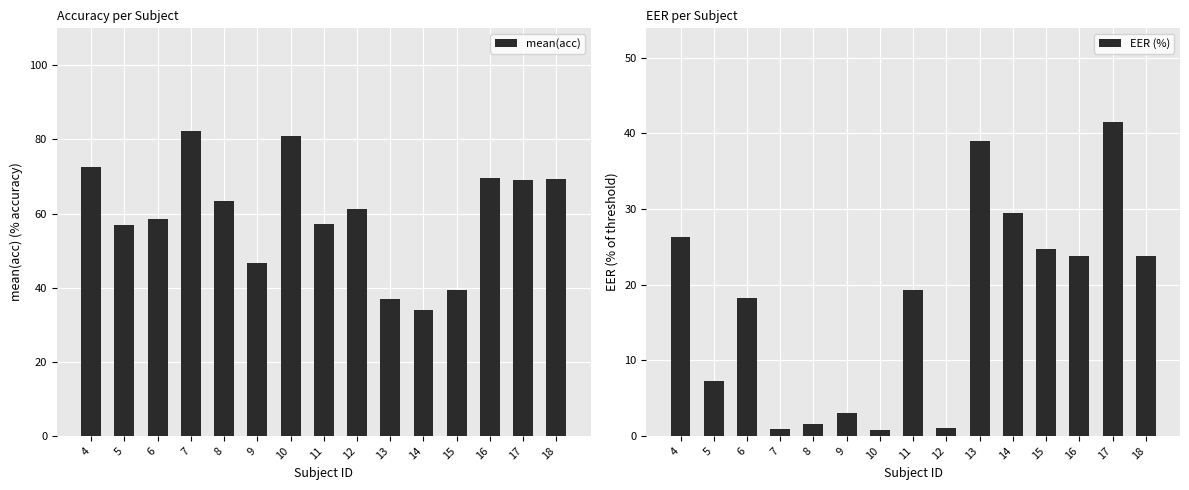

The value of EER (%) at 6 is 9.9. True or false?

False